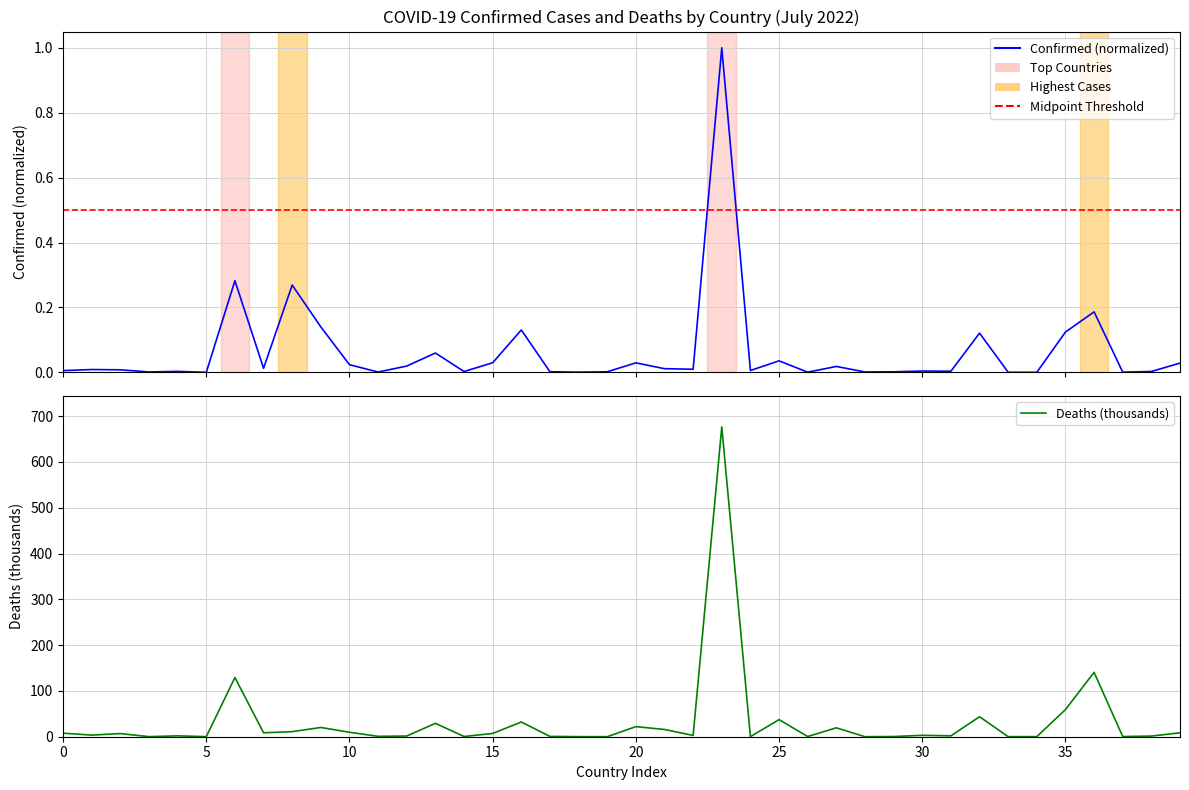

How many interior local valleys does the Deaths series have?

14